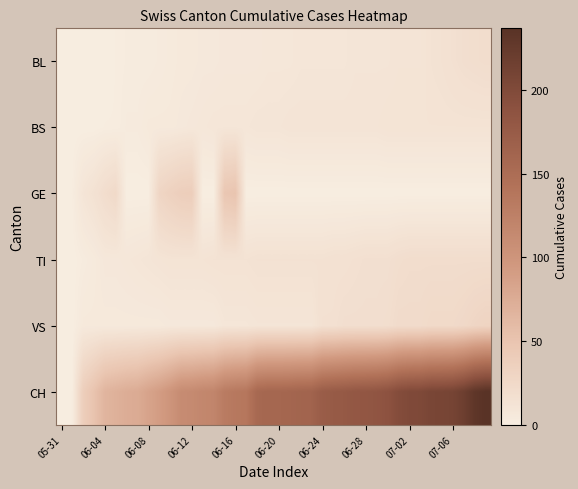

Which category has the highest value across all series?

39